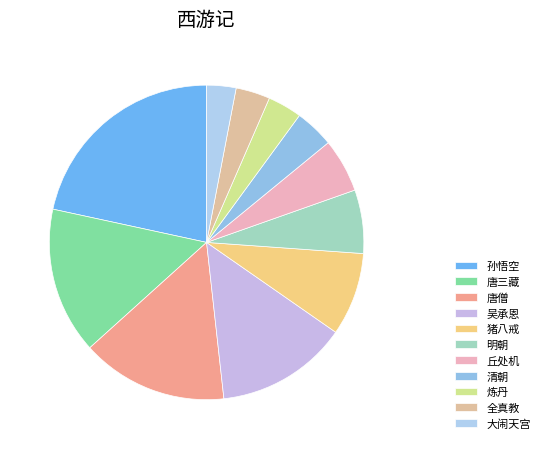

What is the total percentage of 唐三藏 and 大闹天宫?

18.1%